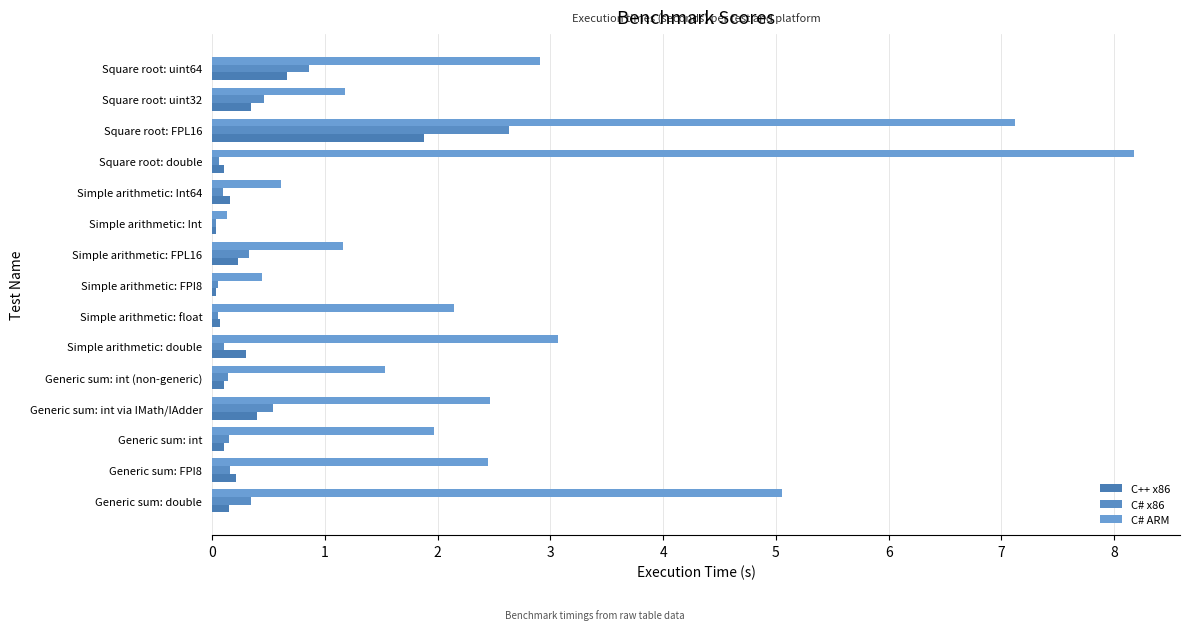

What is the average value of the C# ARM series?

2.7